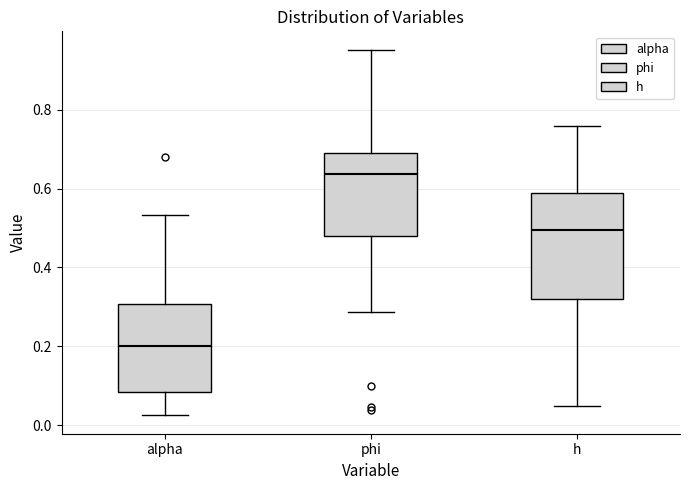

Where is the upper edge of the box for phi on the y-axis? The values are not printed on the chart, so give them approximately, as read against the axis.

0.68